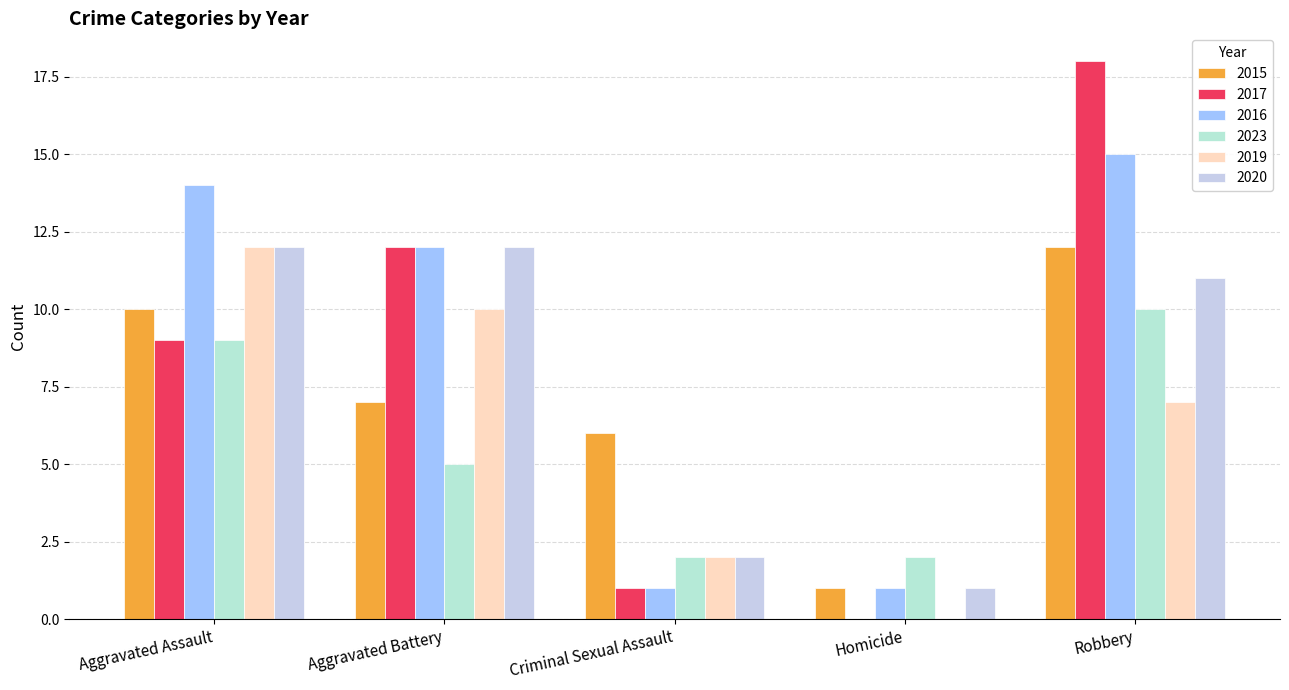

Rank the series at Criminal Sexual Assault from lowest to highest value.

2017, 2016, 2023, 2019, 2020, 2015